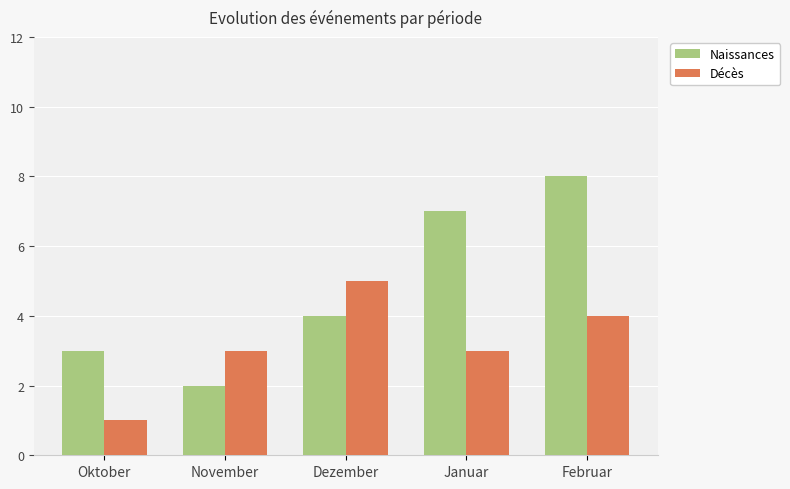

Between Oktober and Dezember, which series saw the biggest shift?

Décès